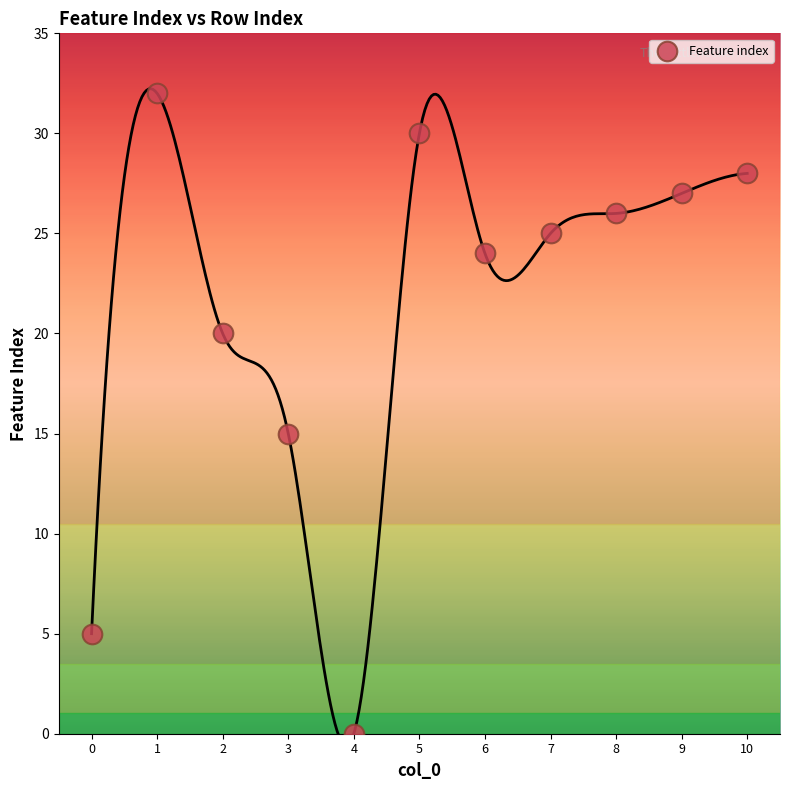

What is the range of Y values (max minus min)?

32